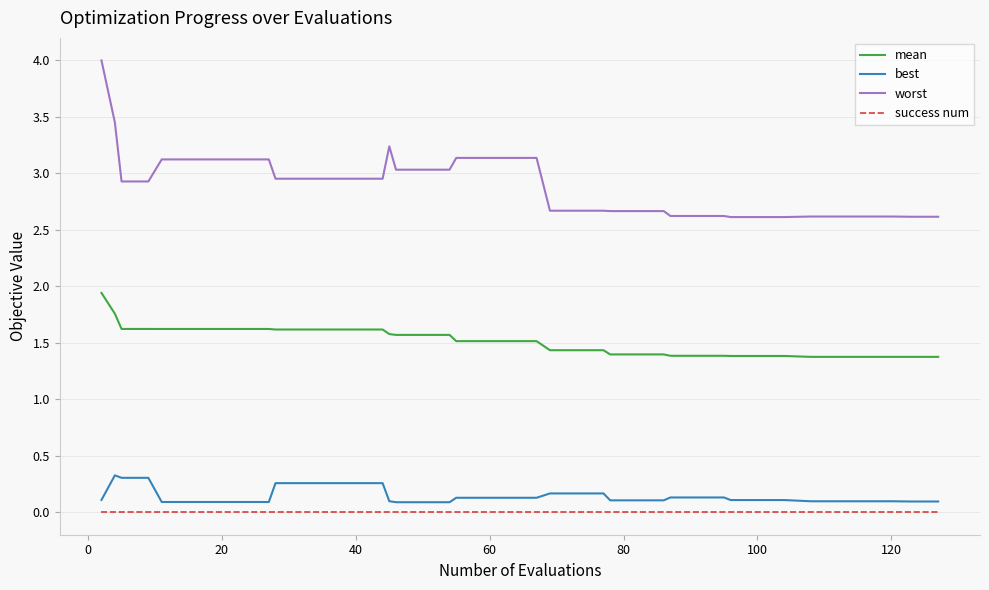

What is the difference between the second highest and minimum values in the worst series?

0.8